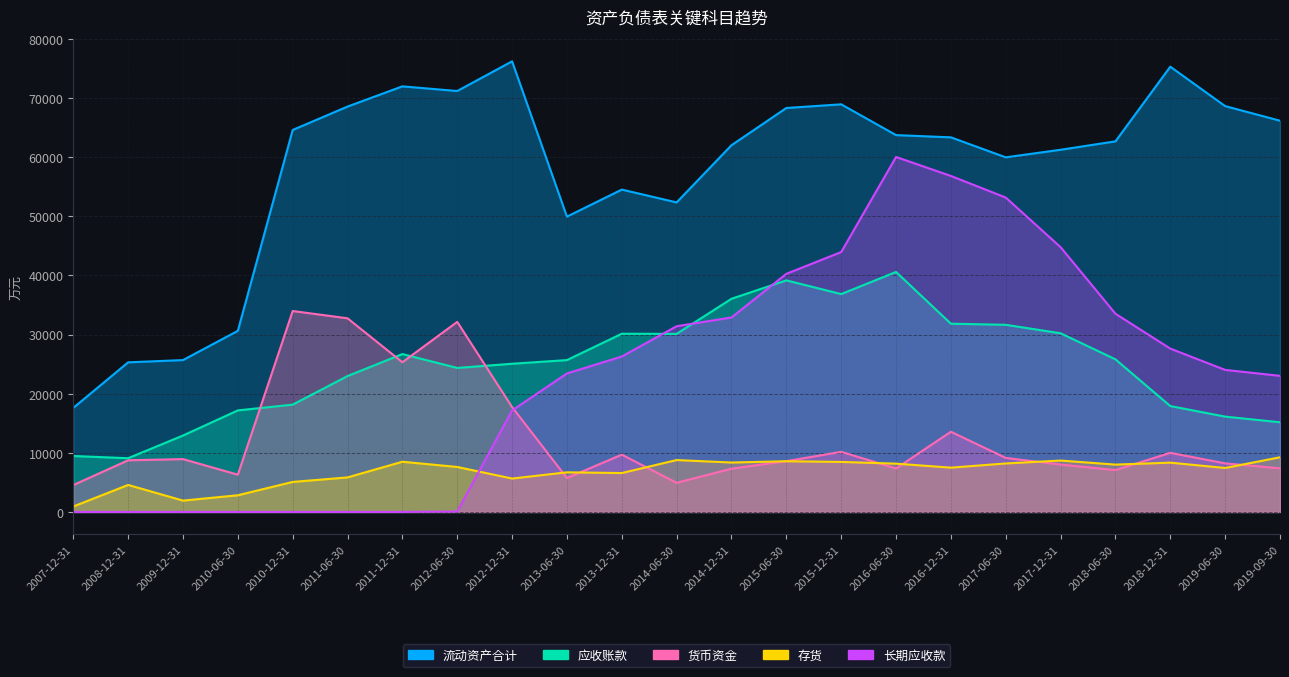

At which label does 存货 reach its peak?

2019-09-30